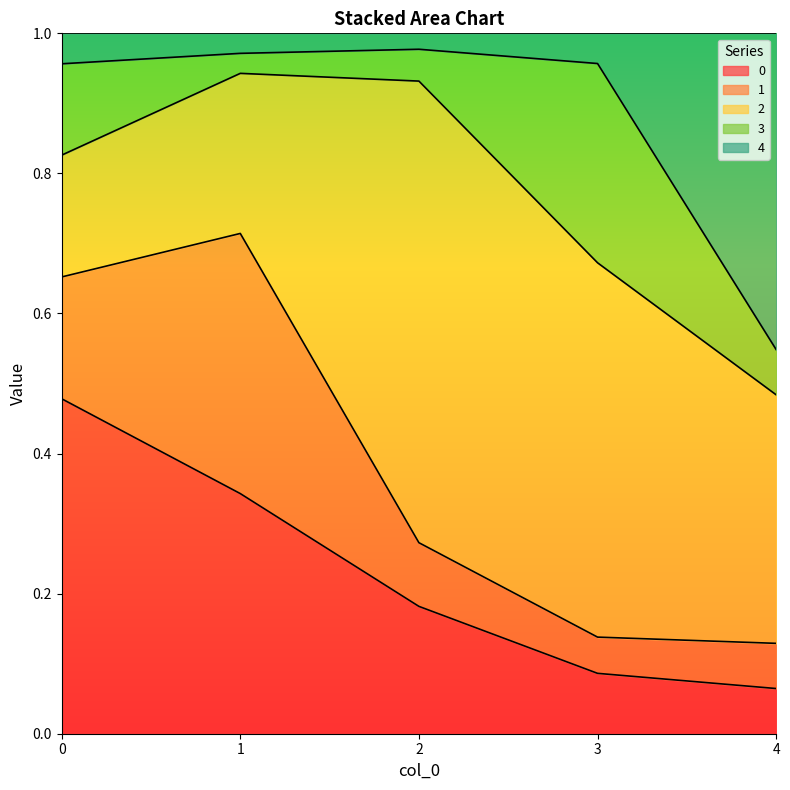

How many intersections are there between 4 and 3?

1